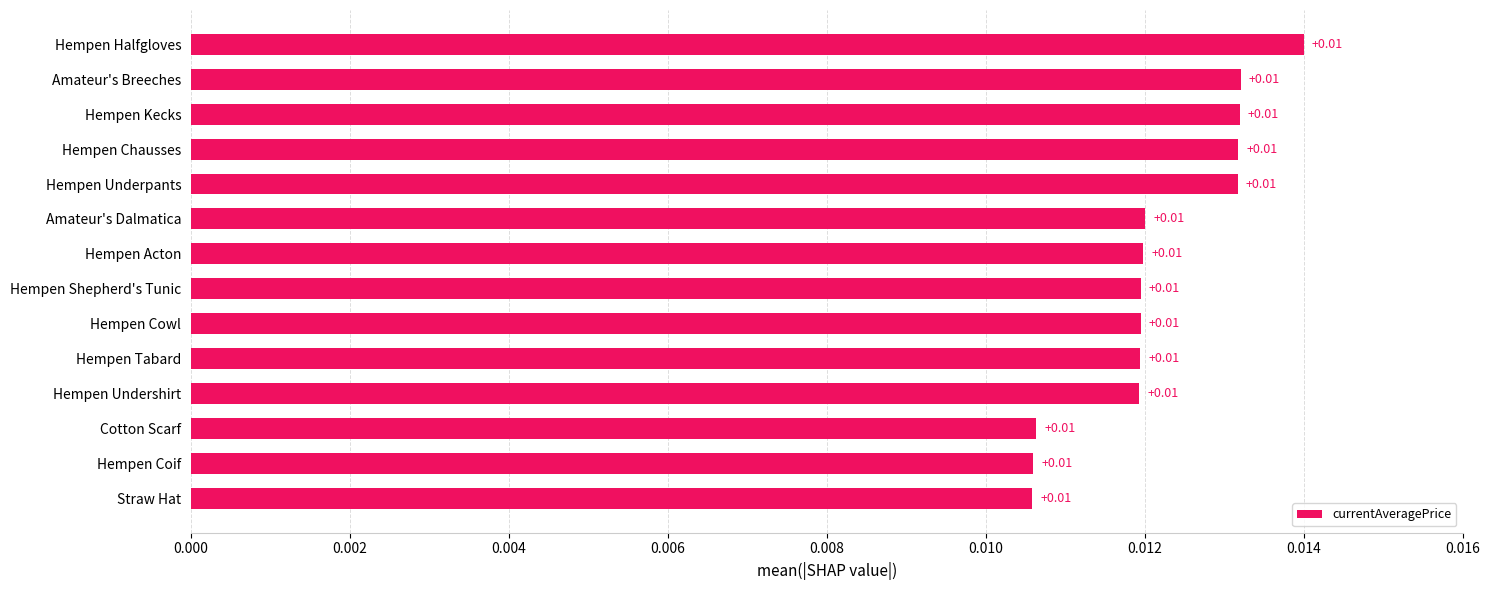

Are the bars horizontal?

Yes